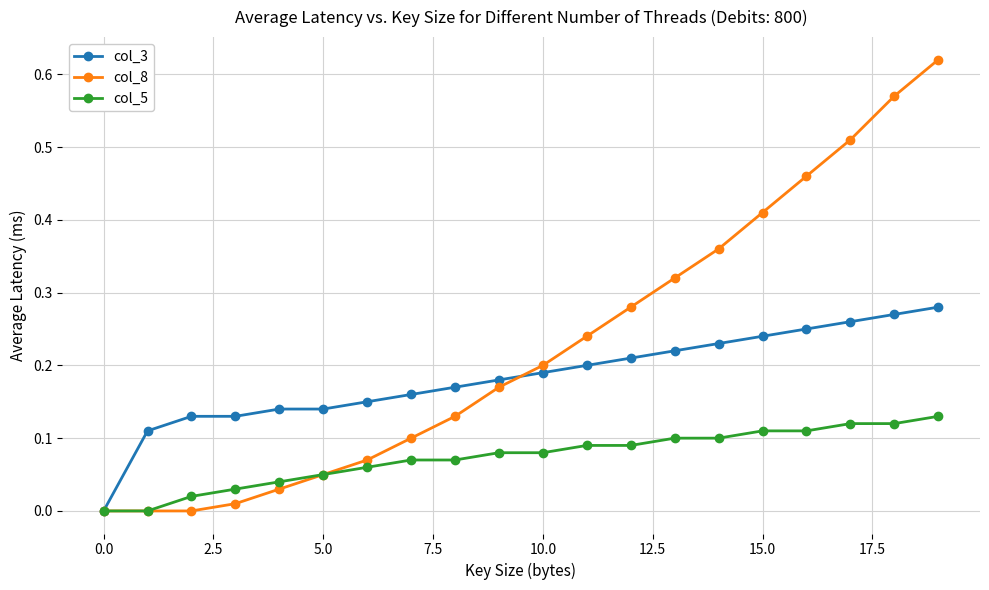

List the series in order of their peak value, highest first.

col_8, col_3, col_5